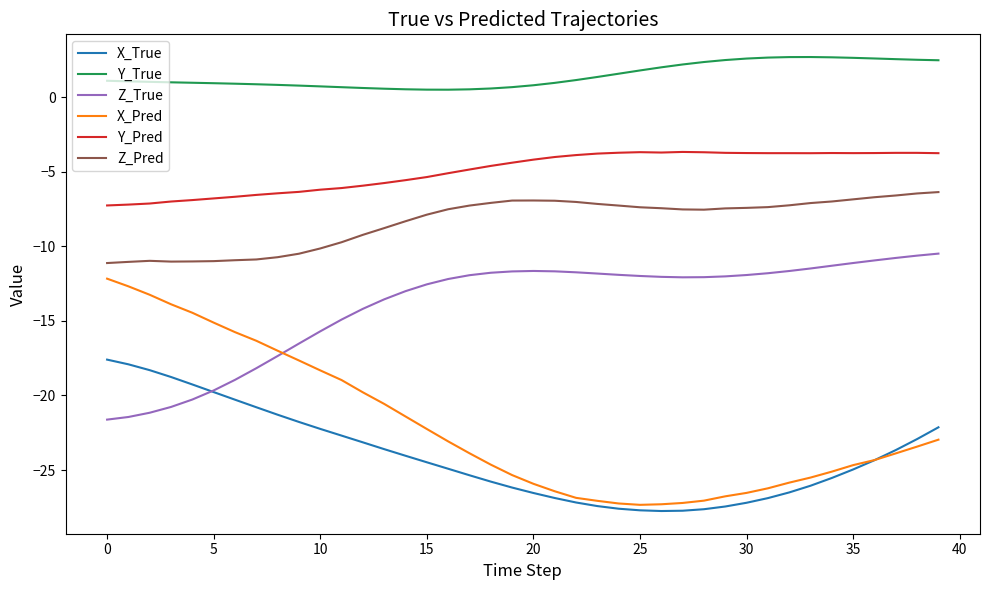

Which series has the largest total across all categories?

Y_True